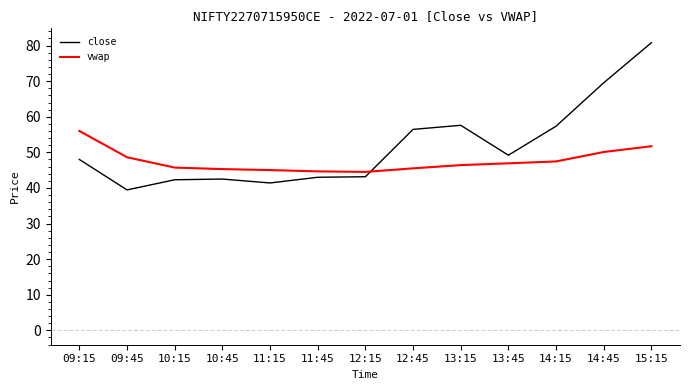

What is the spread (max minus min) of values at 09:45?

9.2